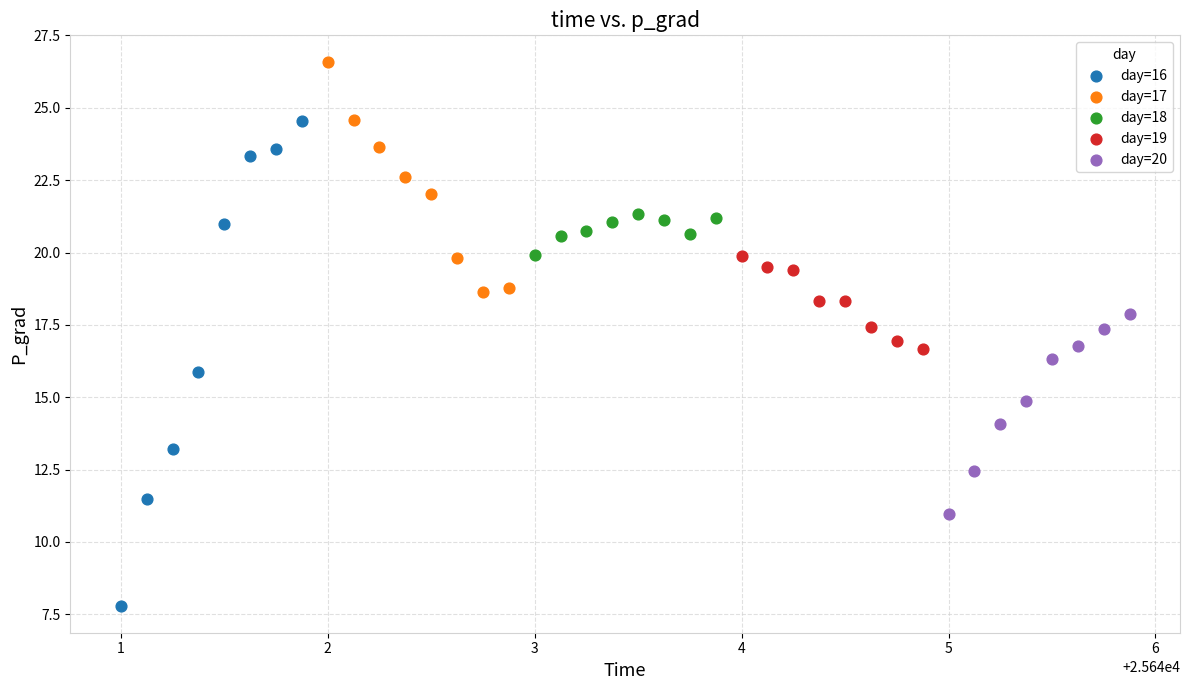

Which series reaches the maximum Y coordinate?

day=17